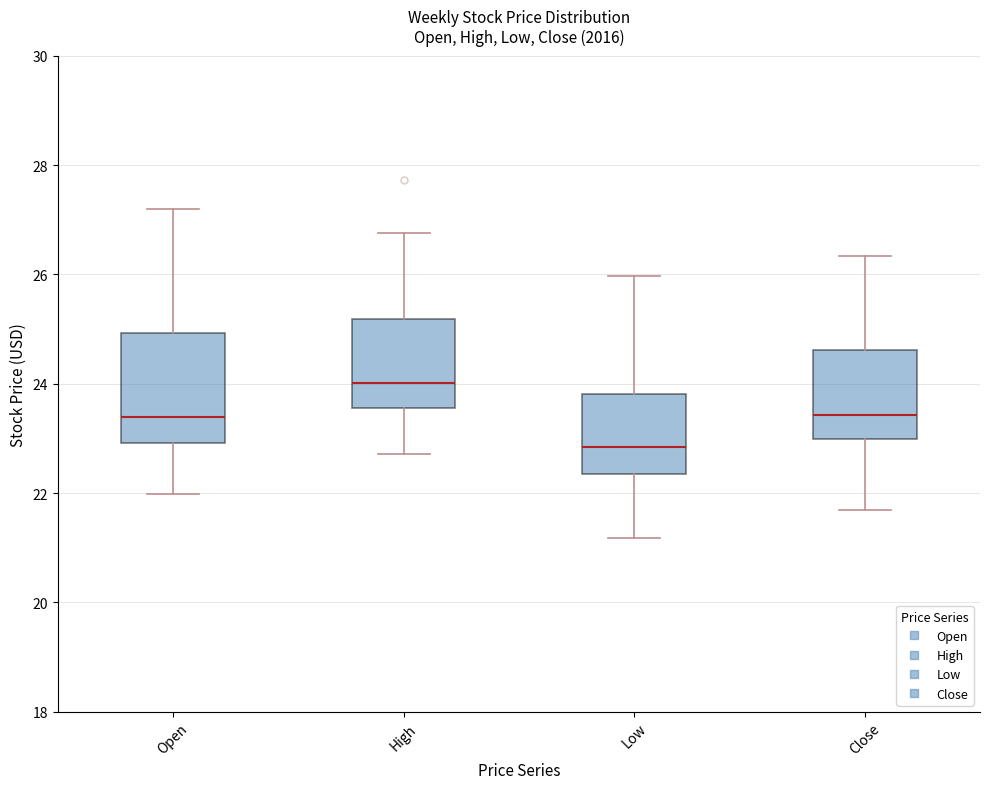

Which box's median line is the lowest?

Low